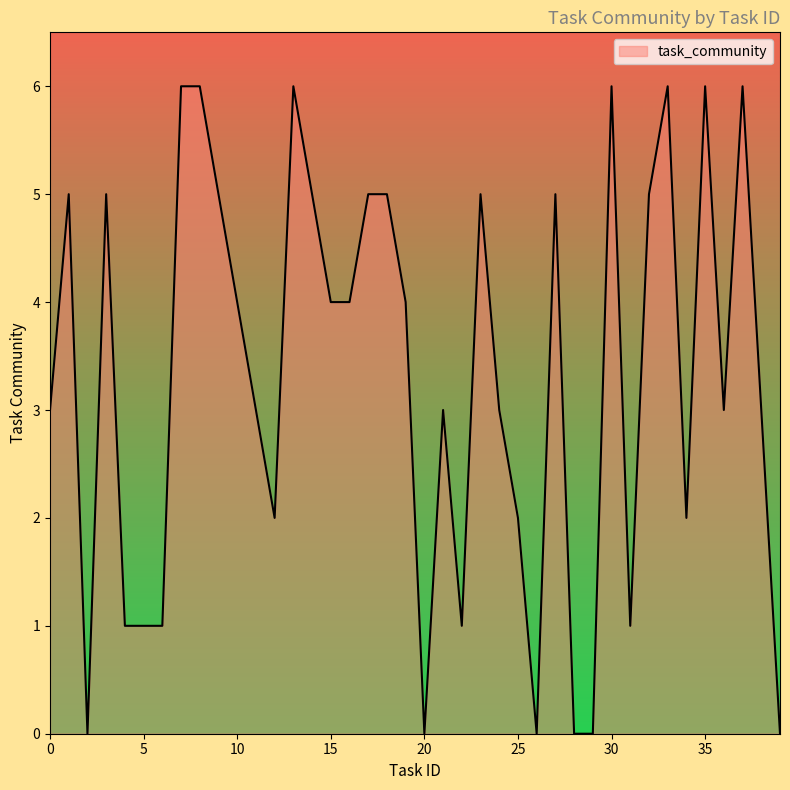

What is the maximum value shown in the chart?

6